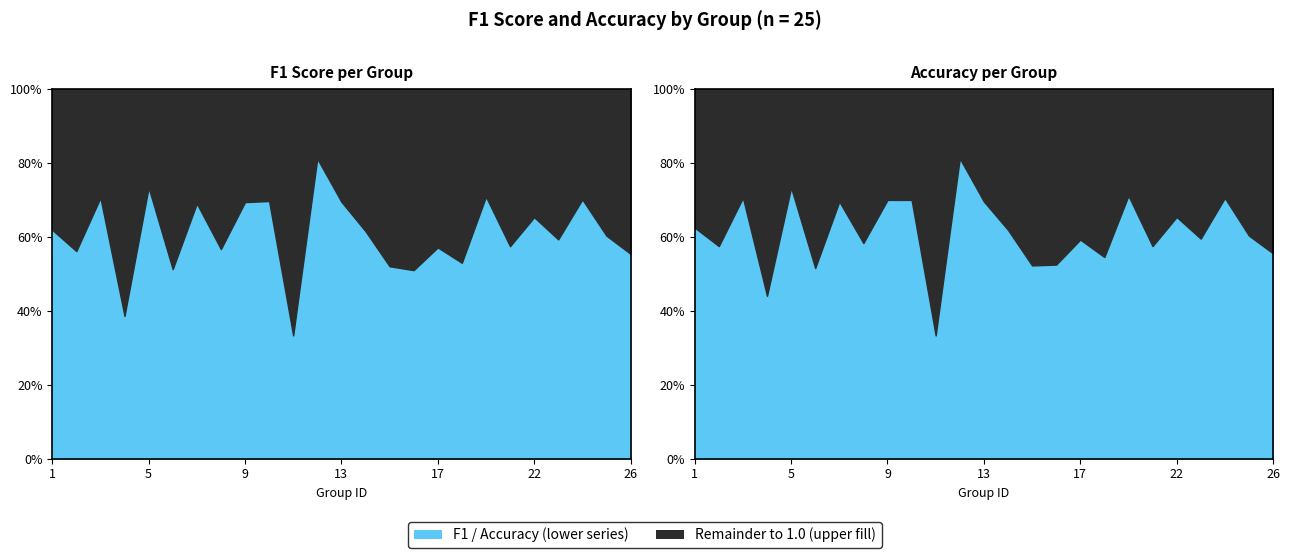

True or false: f1 and accuracy cross at least once.

False